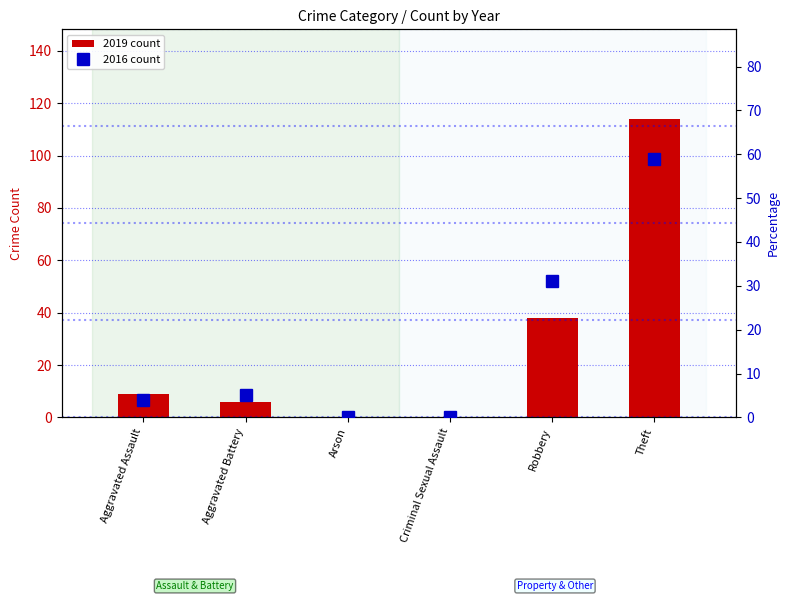

What is the difference between the highest and lowest values at Aggravated Assault?

5